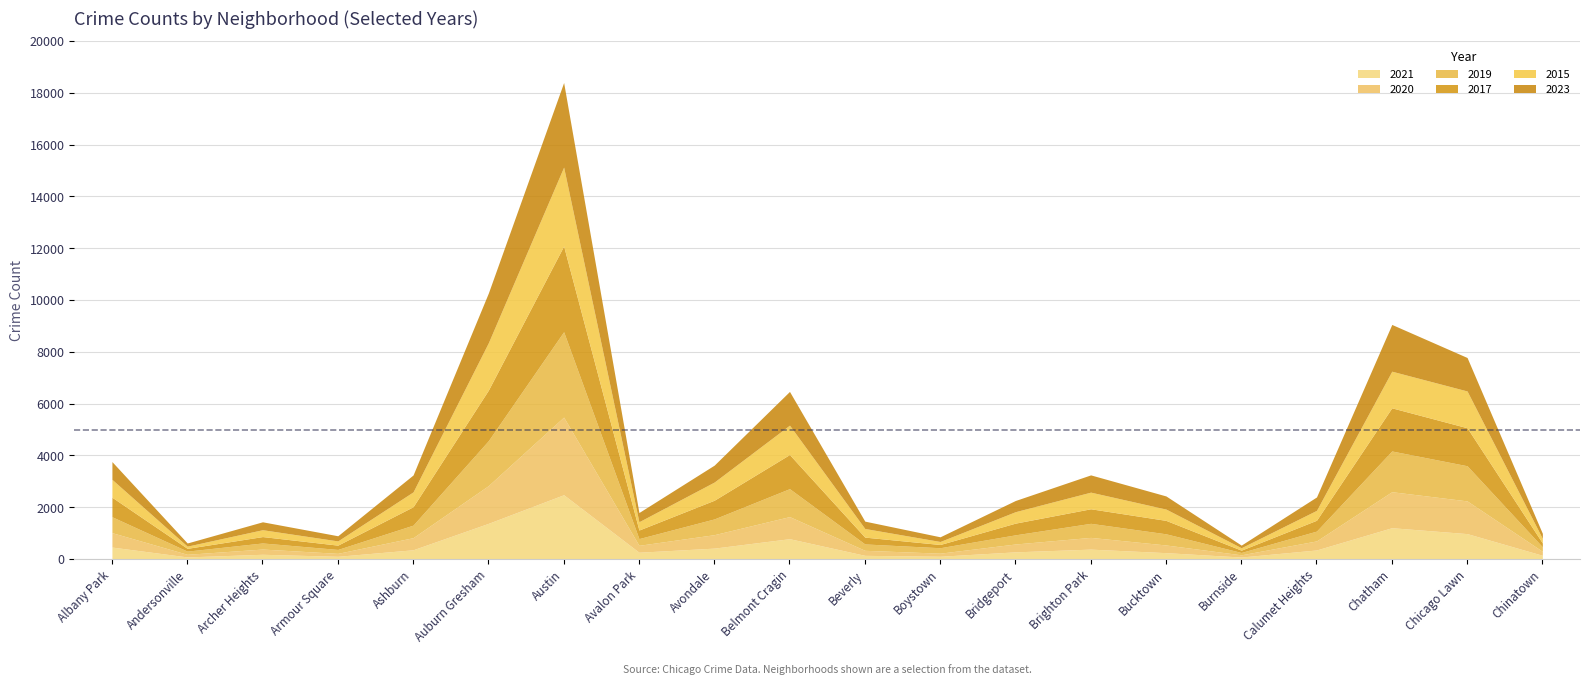

How many data points does each series have?

20